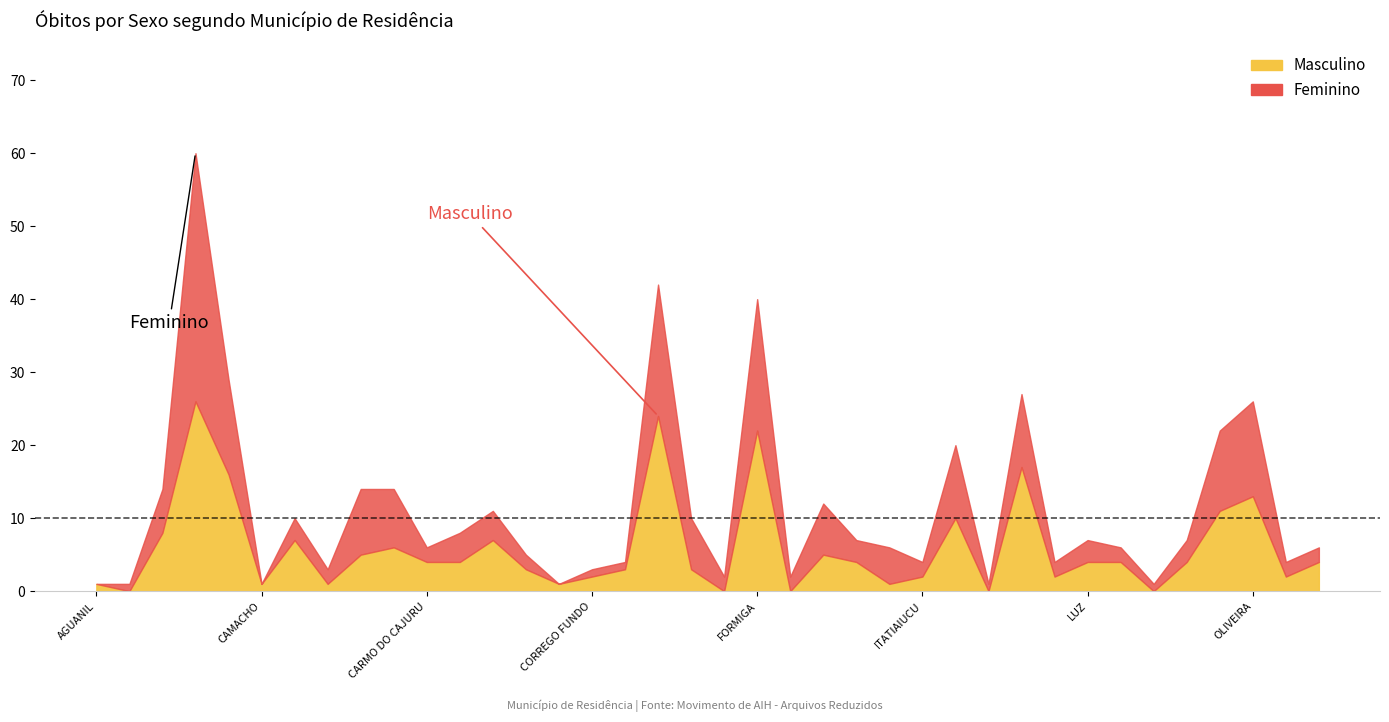

How many values in the Masculino series are below 4?

17